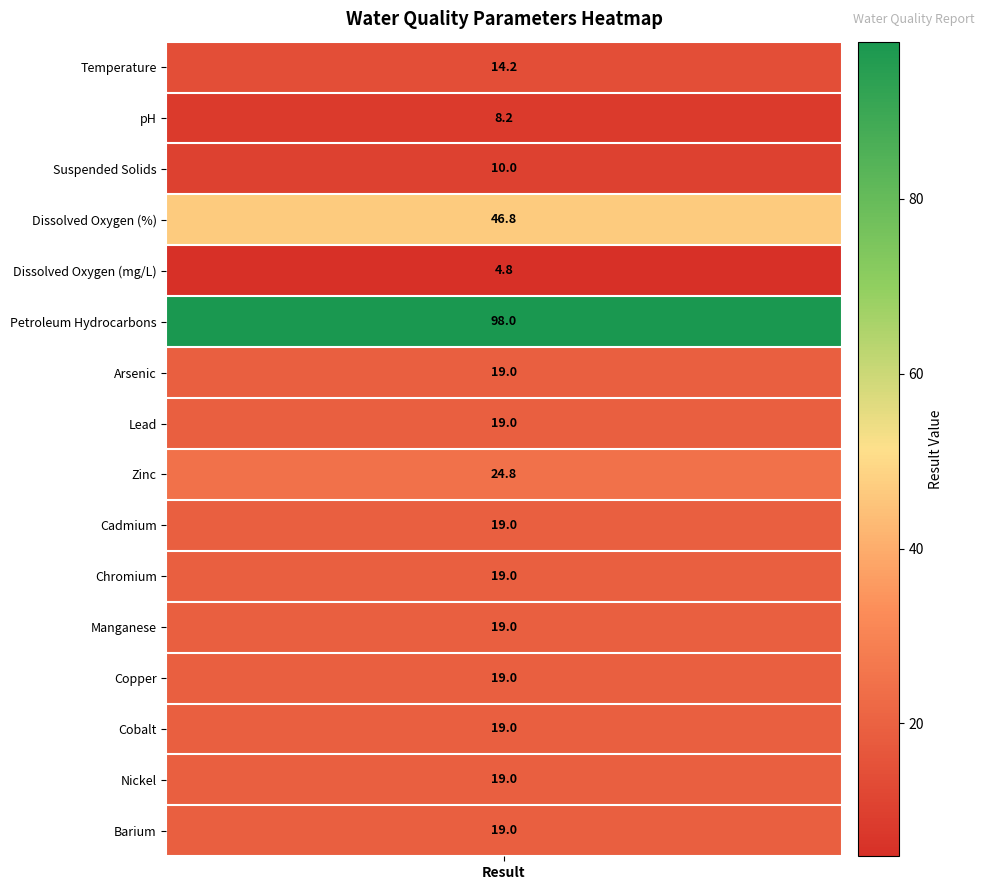

What is the change in value from 2 to 11?

+9.0